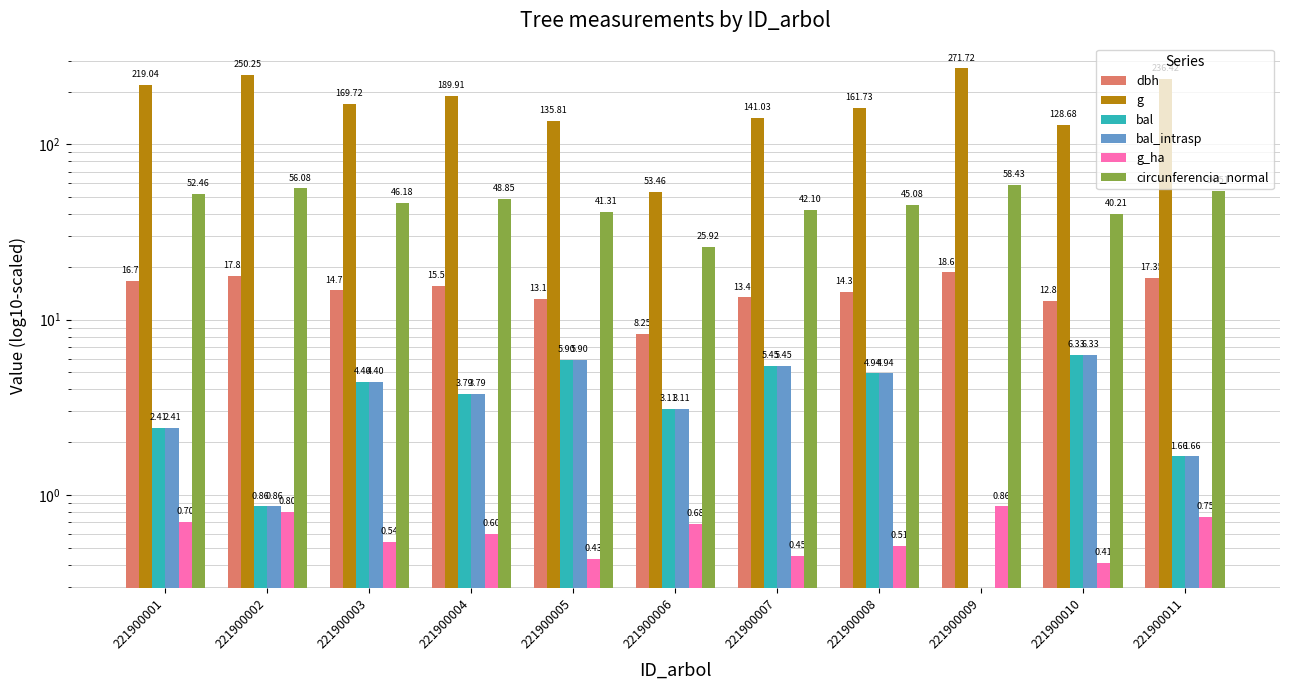

Reading left to right, transcribe all the data shown in this chart.

dbh: 16.7	17.9	14.7	15.6	13.2	8.2	13.4	14.3	18.6	12.8	17.4
g: 219.0	250.2	169.7	189.9	135.8	53.5	141.0	161.7	271.7	128.7	236.4
bal: 2.4	0.9	4.4	3.8	5.9	3.1	5.5	4.9	0.0	6.3	1.7
bal_intrasp: 2.4	0.9	4.4	3.8	5.9	3.1	5.5	4.9	0.0	6.3	1.7
g_ha: 0.7	0.8	0.5	0.6	0.4	0.7	0.5	0.5	0.9	0.4	0.8
circunferencia_normal: 52.5	56.1	46.2	48.9	41.3	25.9	42.1	45.1	58.4	40.2	54.5